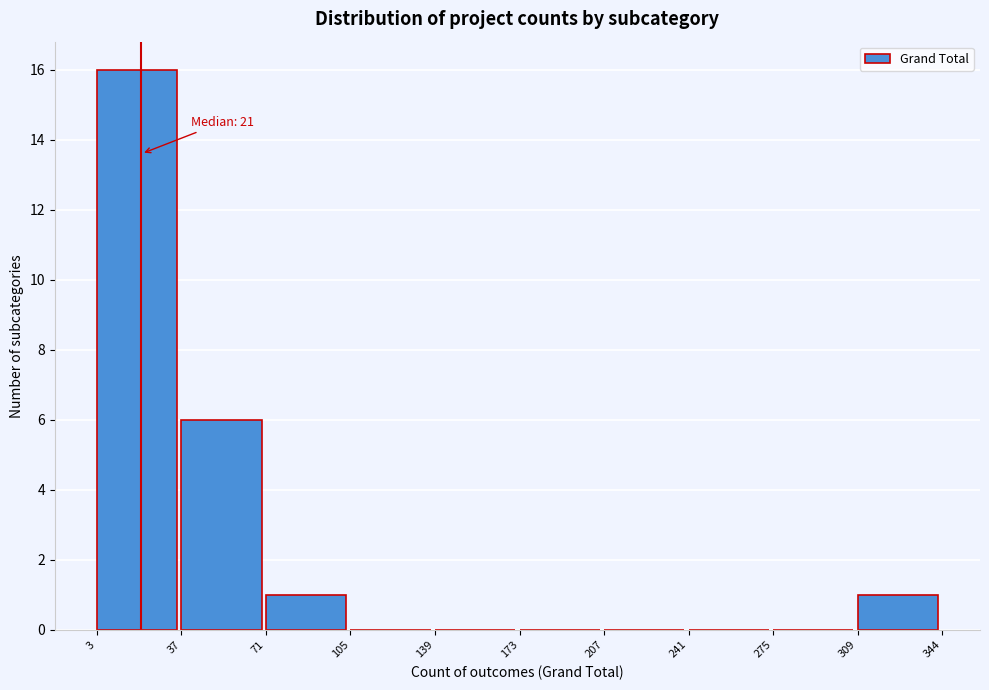

Over which range of the x-axis is the bar tallest?

3 to 37